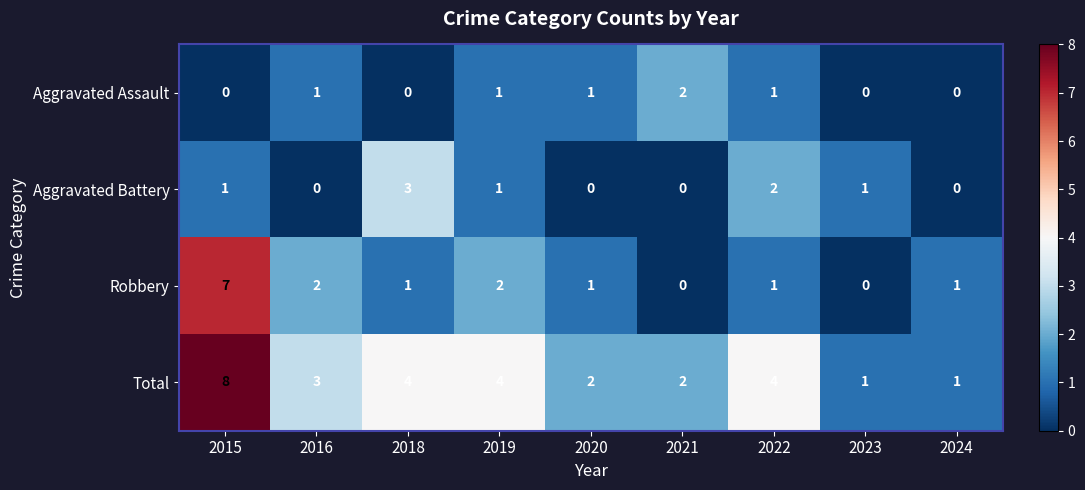

How many distinct data groups are displayed?

4